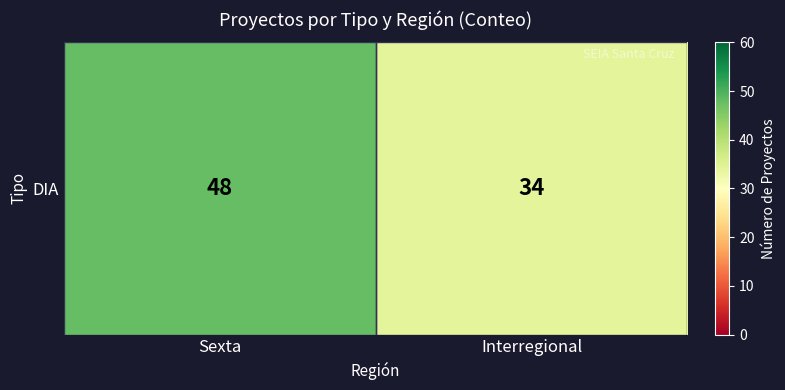

How many values are between 34 and 48?

2